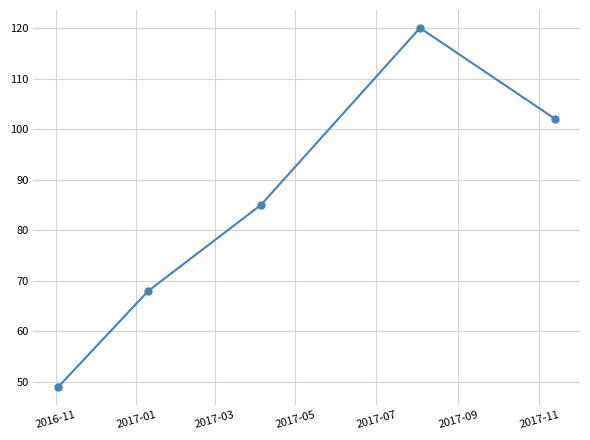

What is the average value?

85